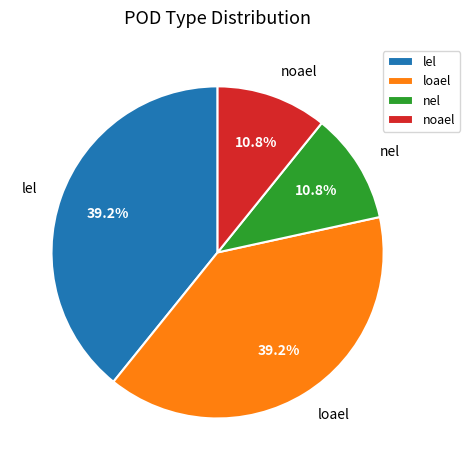

Which has a higher value, noael or loael?

loael